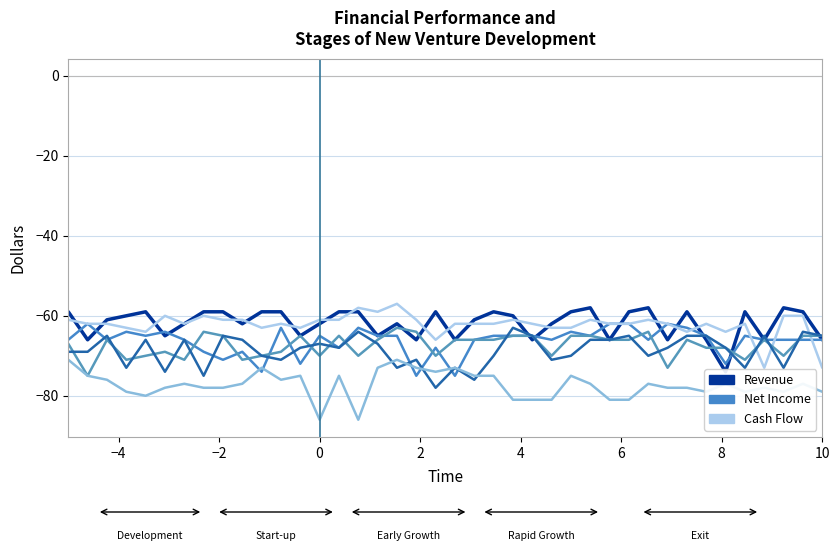

Is the value of Point 49 at −6 greater than the value of Point 43 at 6?

Yes